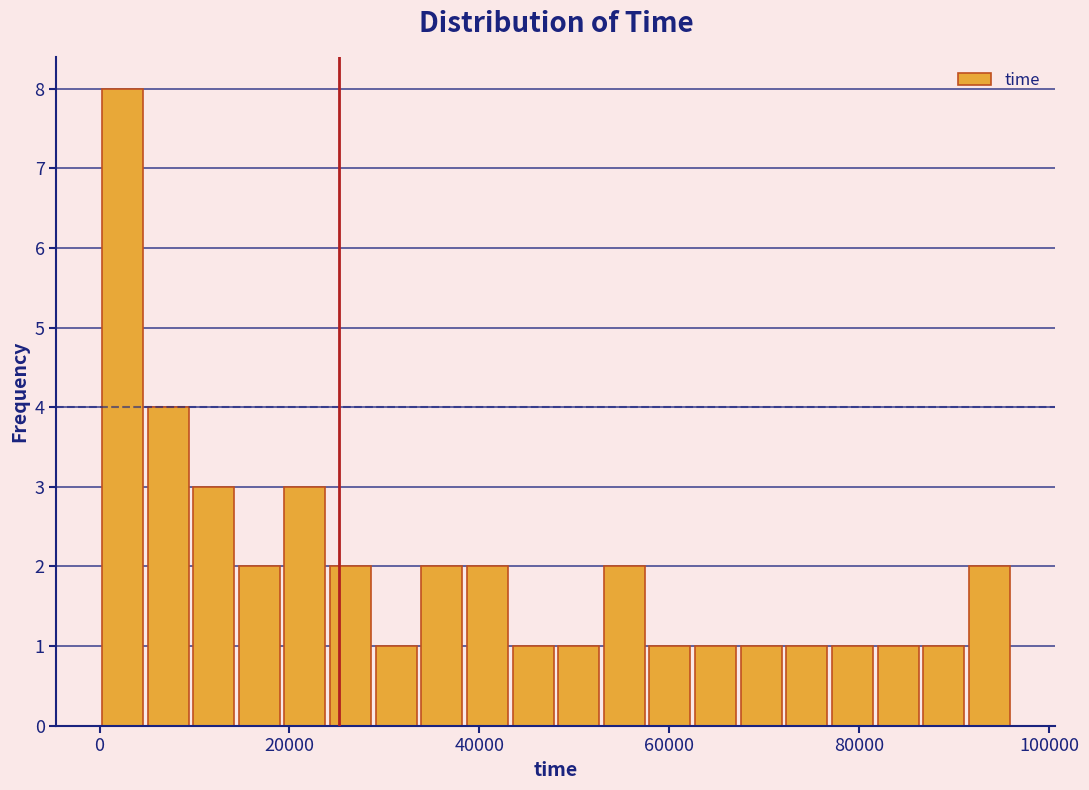

Read against the x-axis, roughly where is the centre of the tallest bar?

2000